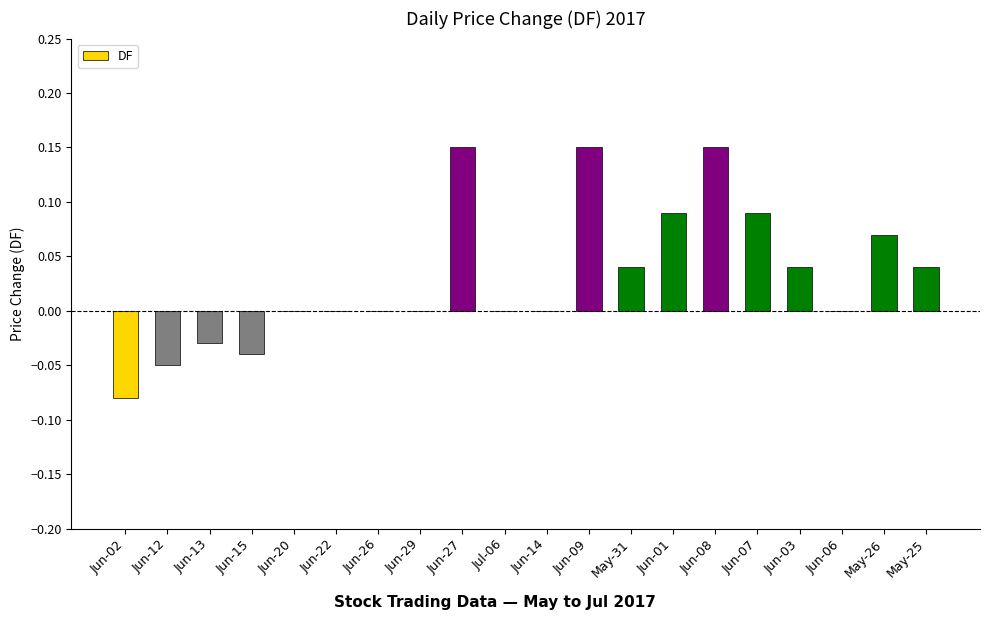

The chart shows a value of 0.0 at Jul-06. True or false?

True